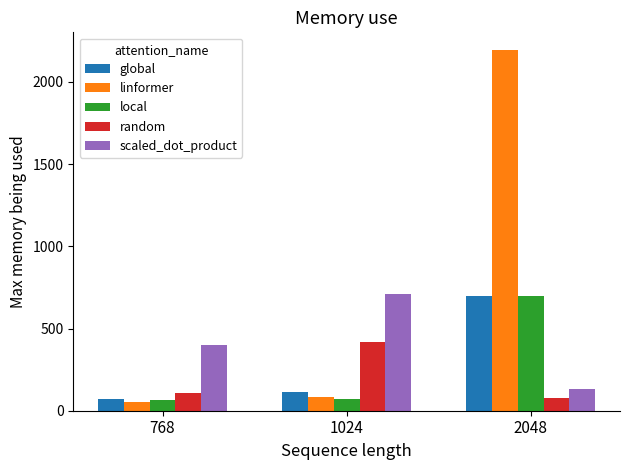

What is the value of the random bar at the 1st from the left?

106